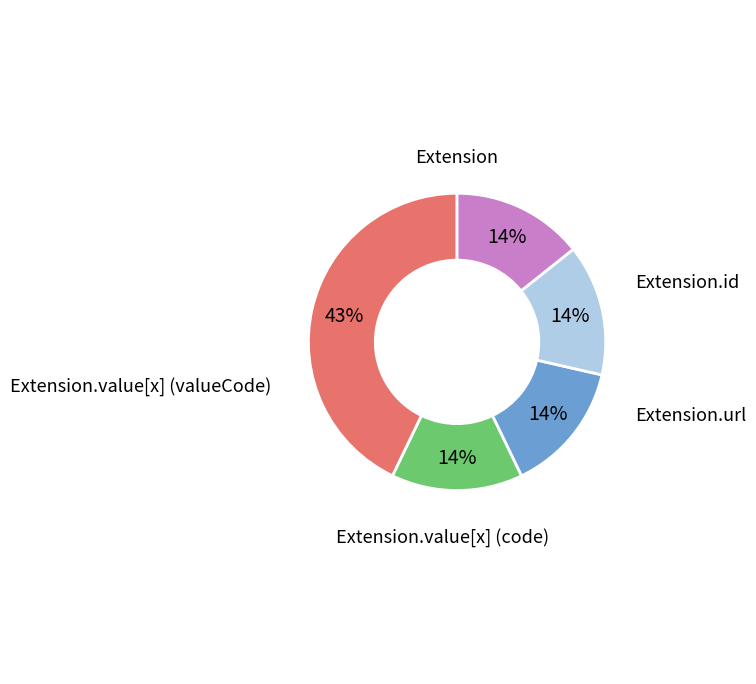

To the nearest percent, what is the average slice percentage?

20%